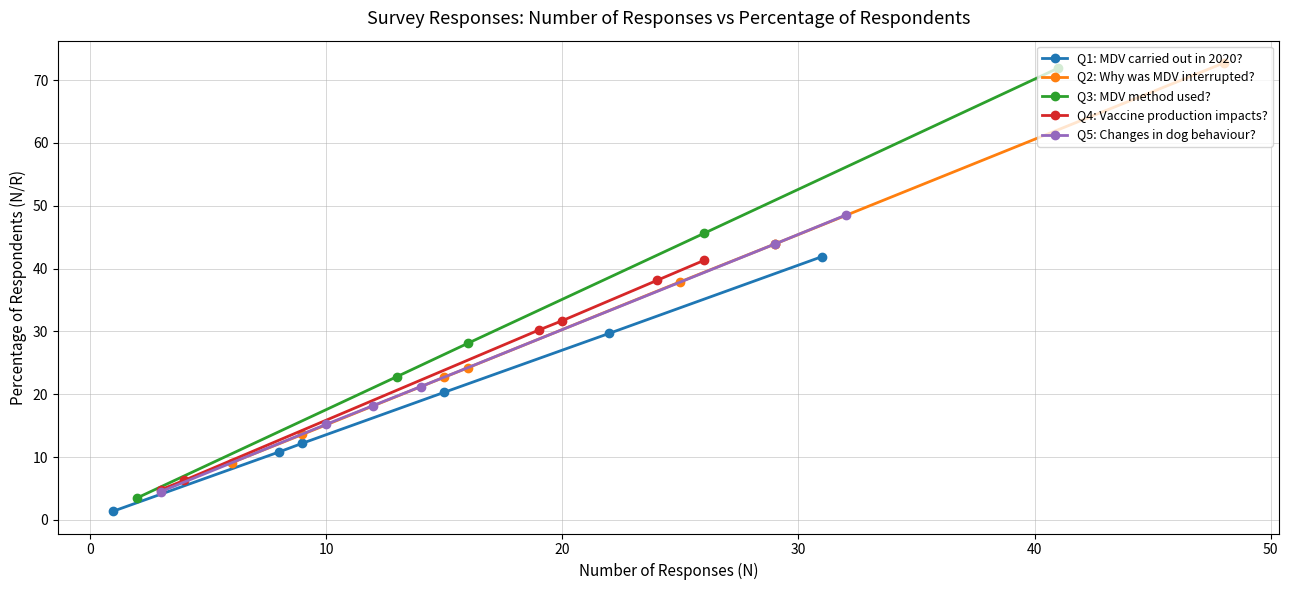

Does the chart have visible grid lines?

Yes